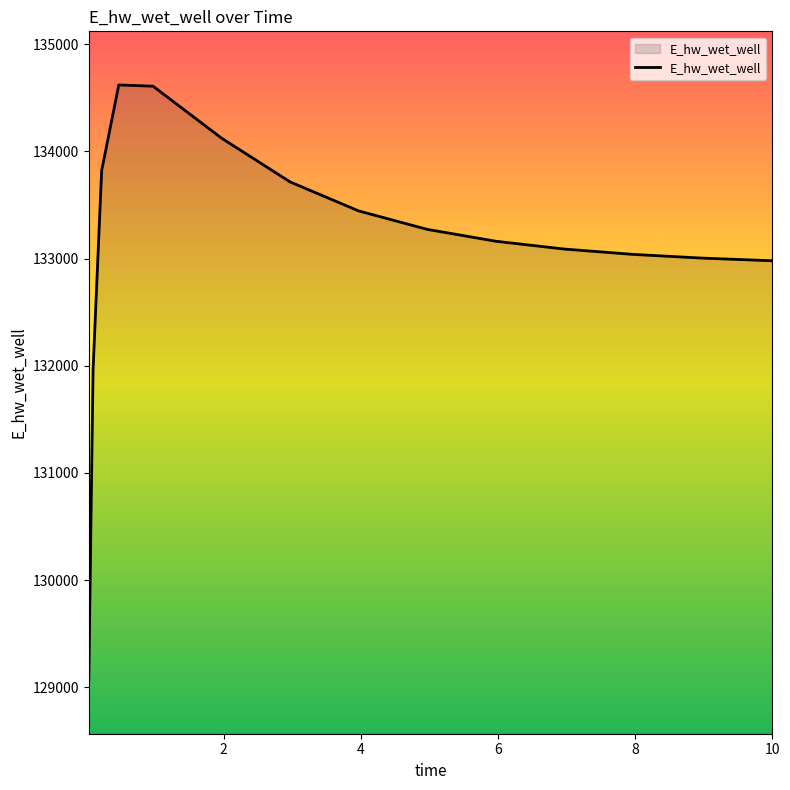

What is the difference between the maximum and minimum values?

5552.5